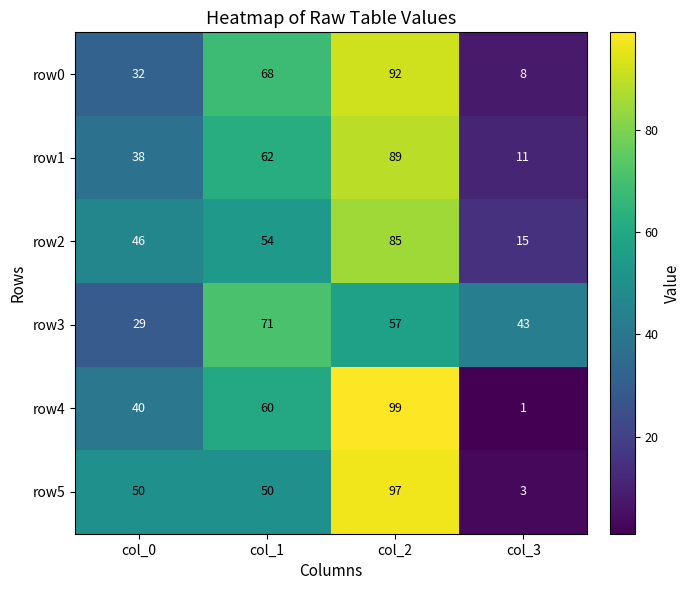

What is the minimum value for row2?

15